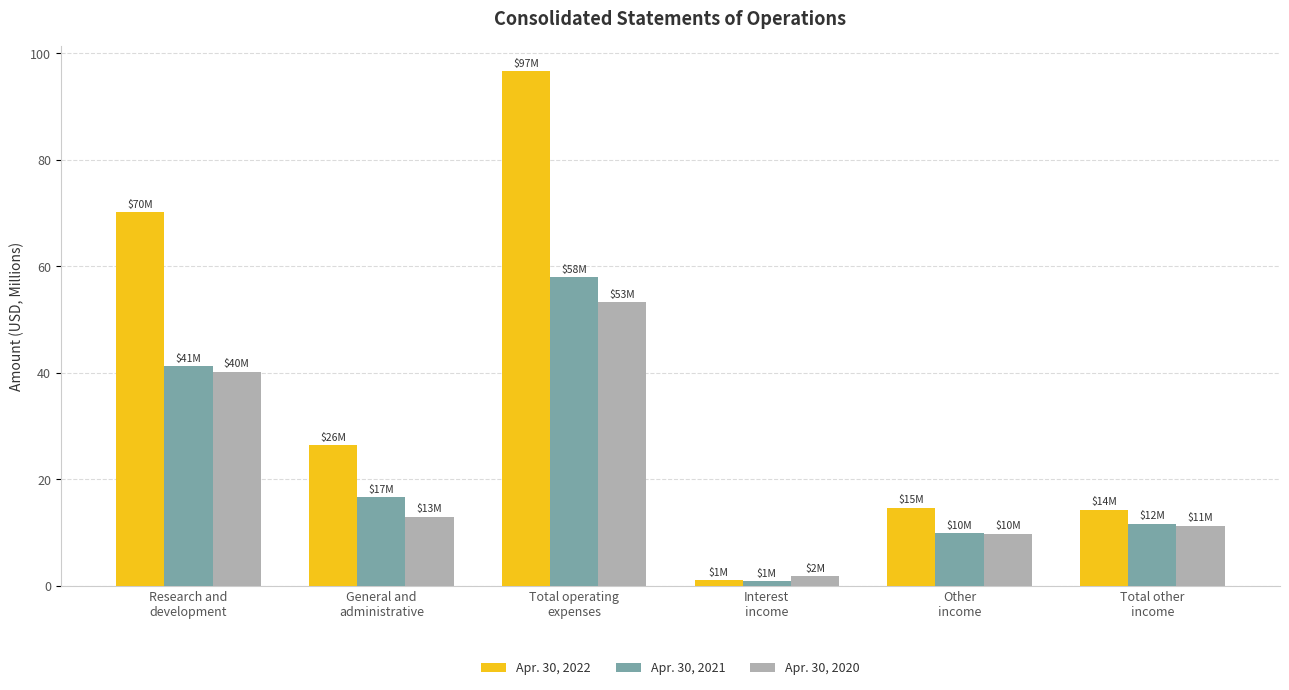

What is the average value of the Apr. 30, 2020 series?

21.6